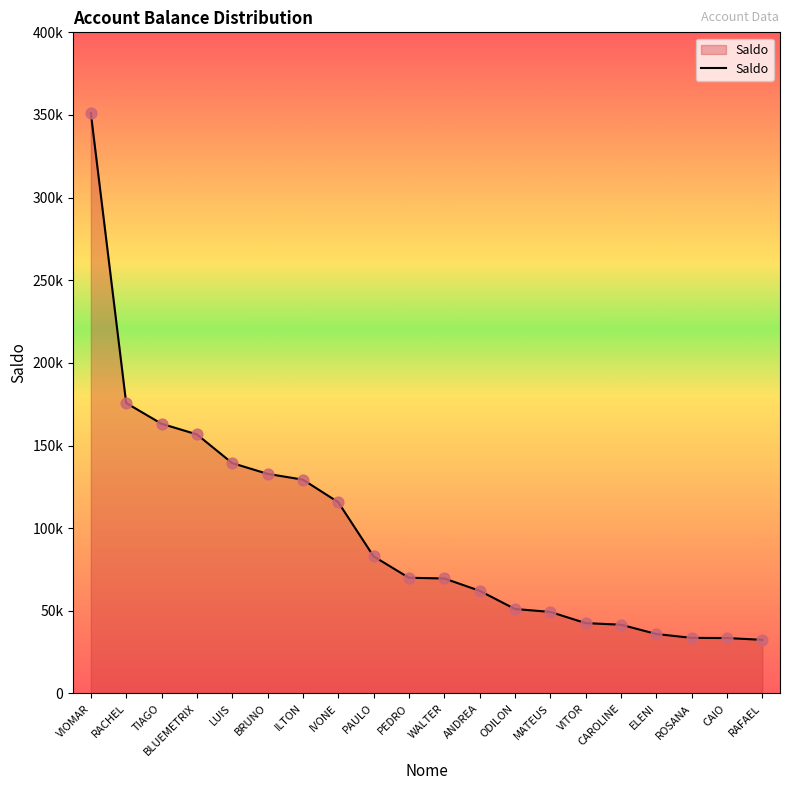

Which has a higher value, ILTON or ANDREA?

ILTON